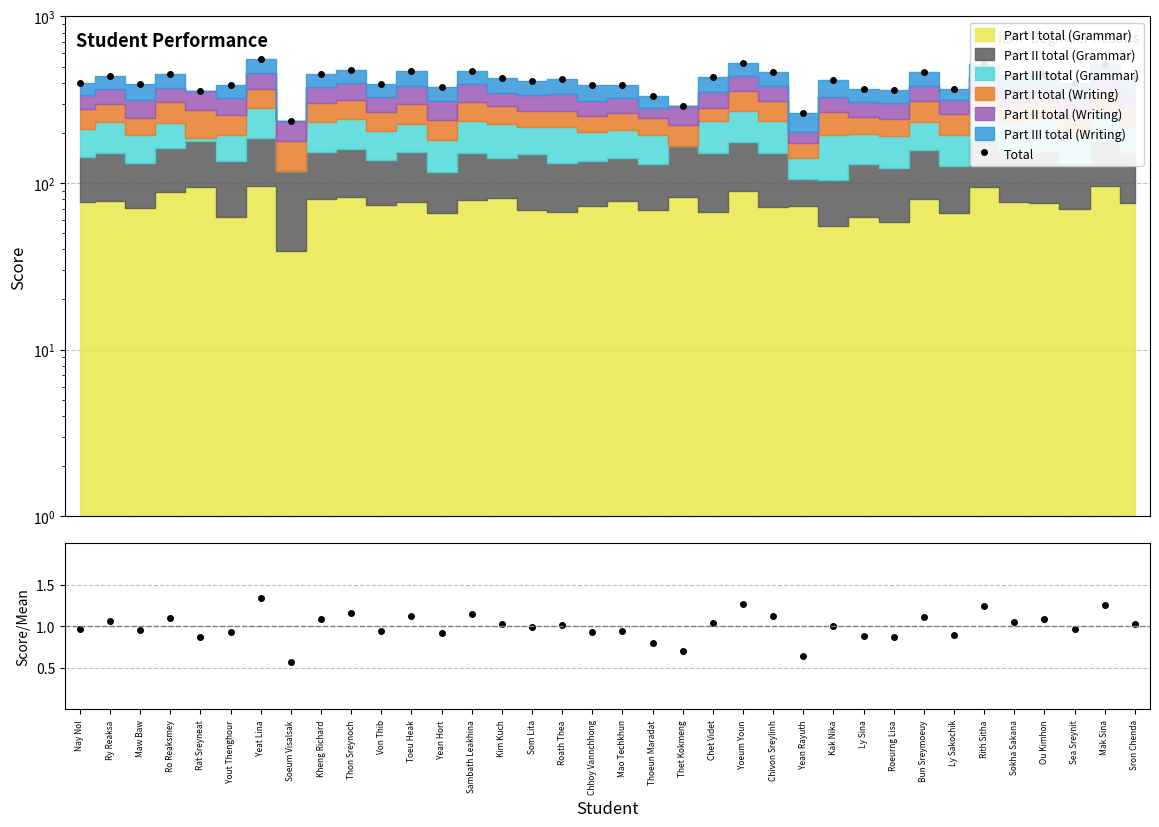

What is the total value across all series at Yout Thenghour?

388.6